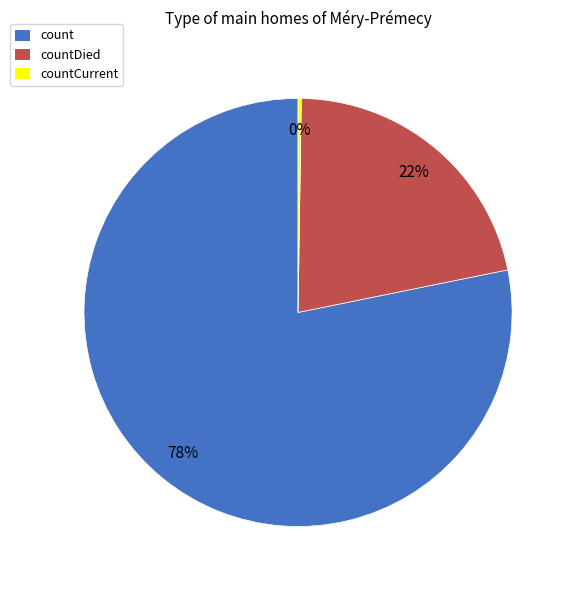

Does any single category account for the majority?

Yes